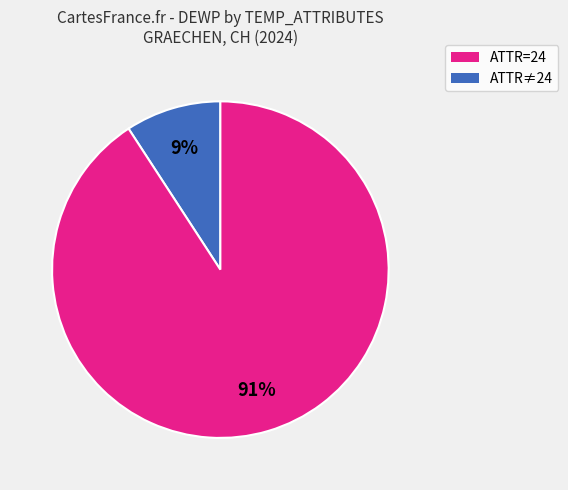

To the nearest percent, what is the difference between the largest and smallest slice percentages?

82%